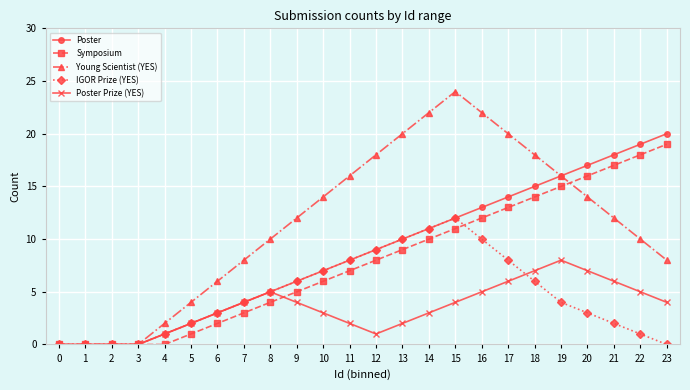

Which series has the largest total across all categories?

Young Scientist (YES)